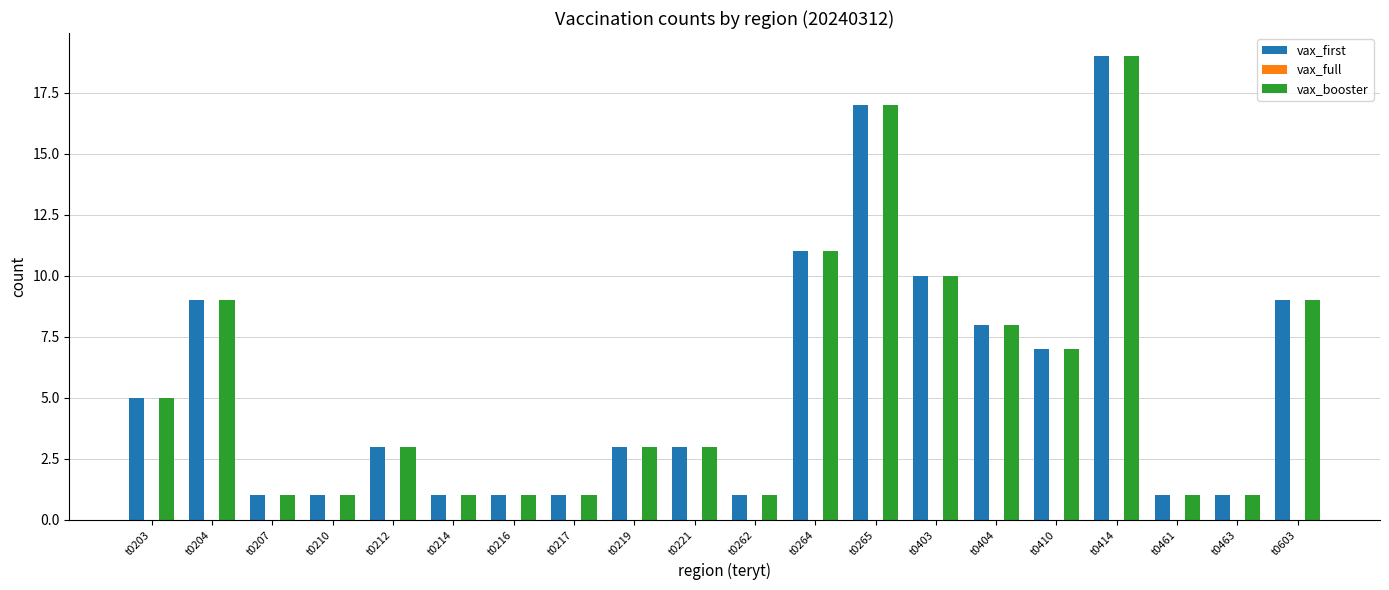

The vax_booster series shows 1 at t0214. True or false?

True